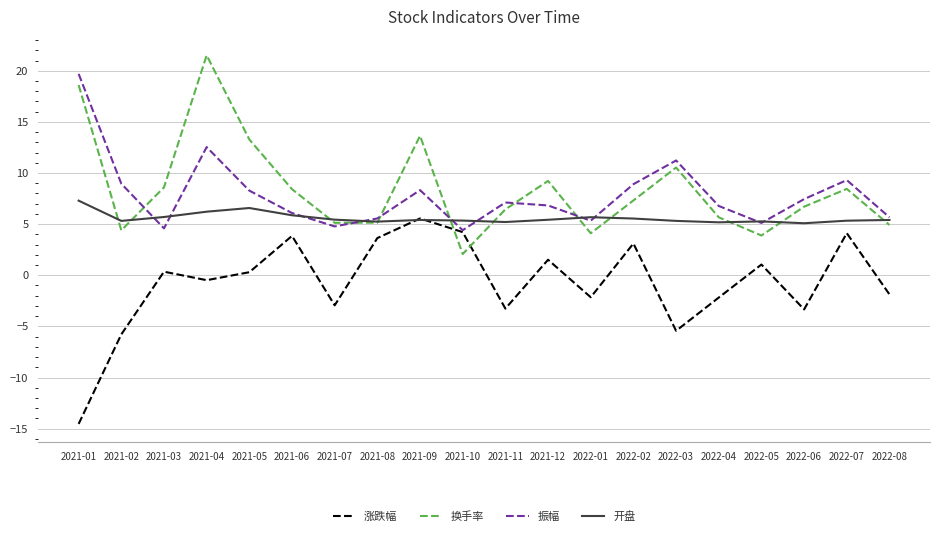

The 涨跌幅 series shows 4.1 at 2022-07. True or false?

True